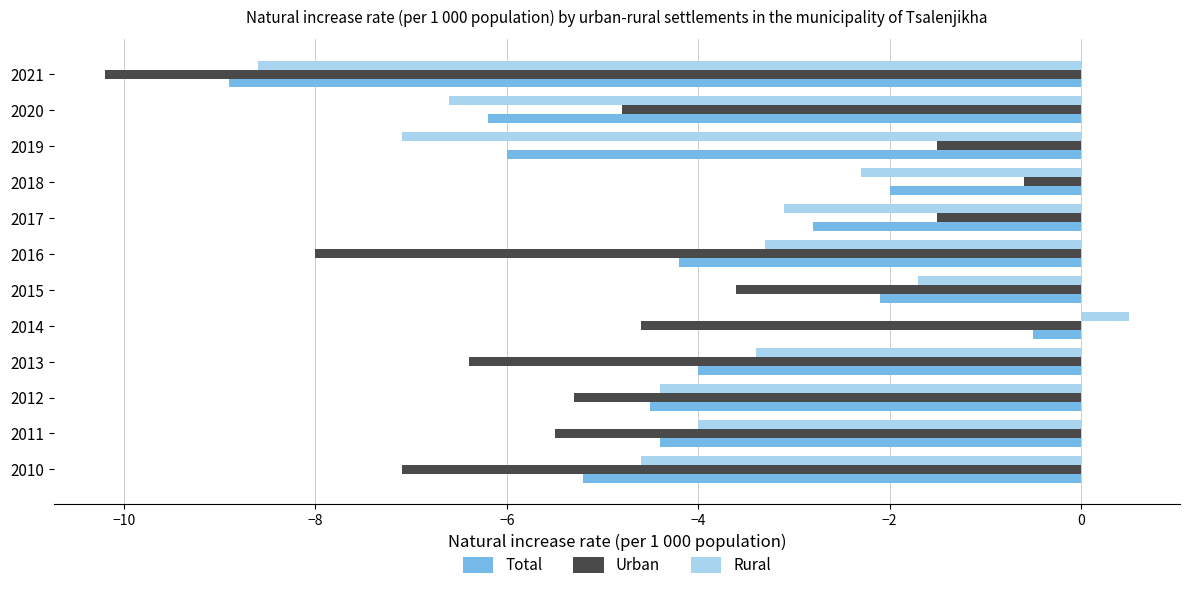

What is the sum of all Total values?

-50.8